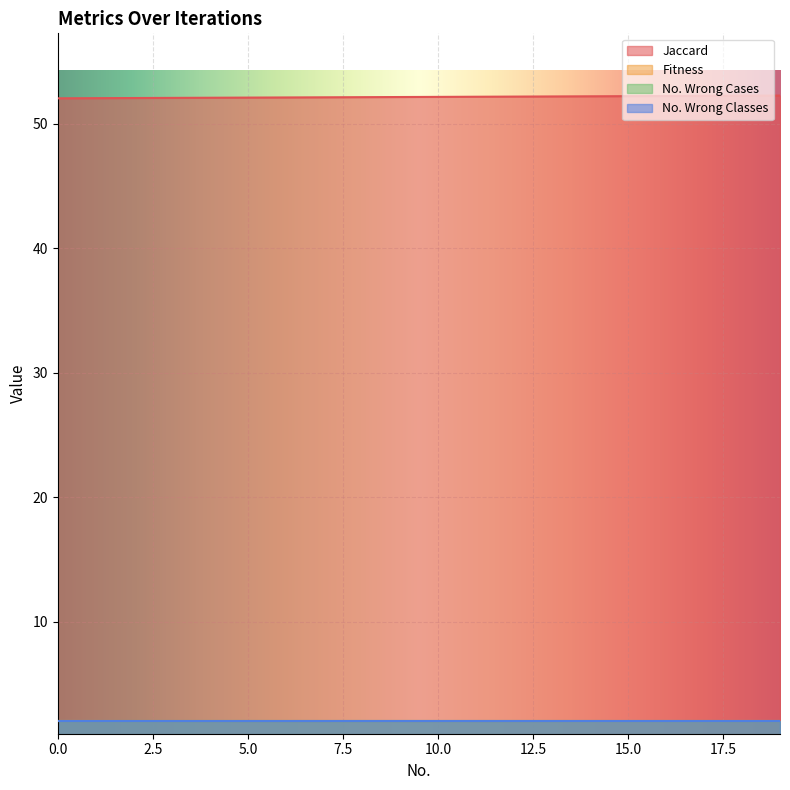

True or false: No. Wrong Cases has more than 0 interior local peaks.

False